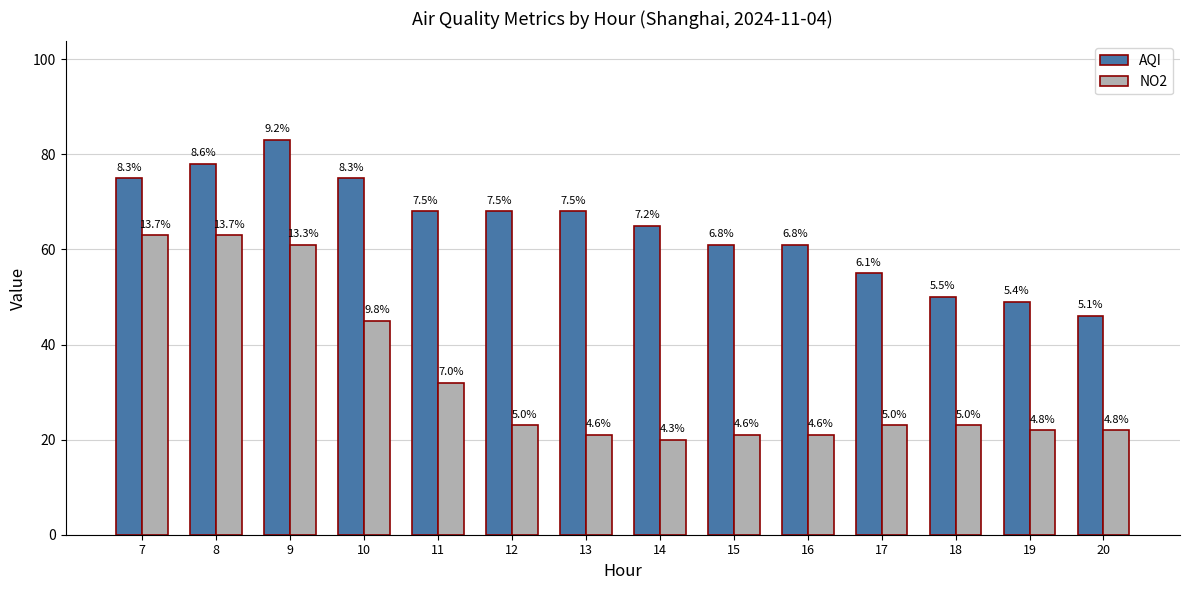

Does the chart contain any negative values?

No